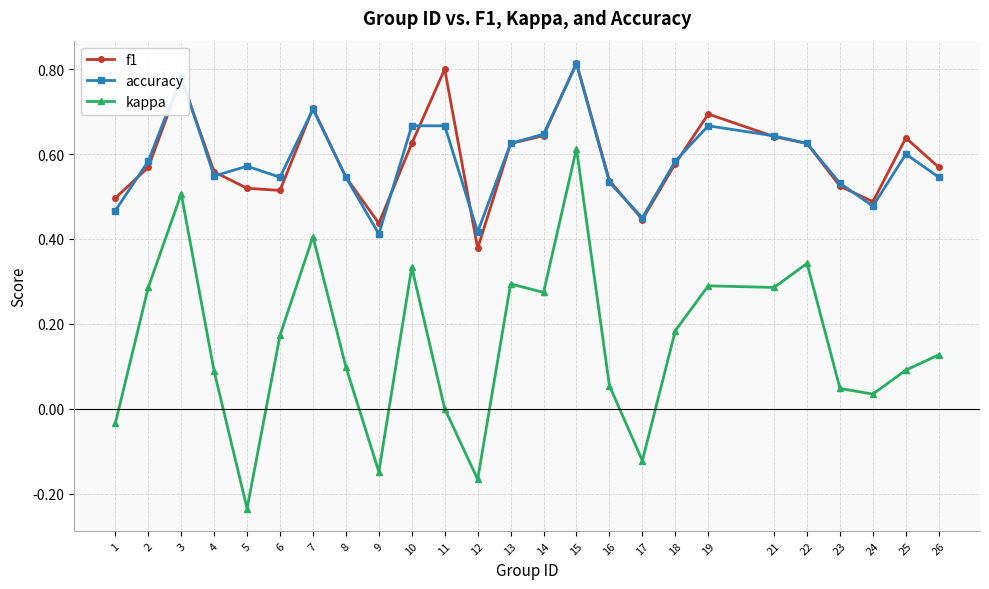

Which category has the highest value in the kappa series?

15